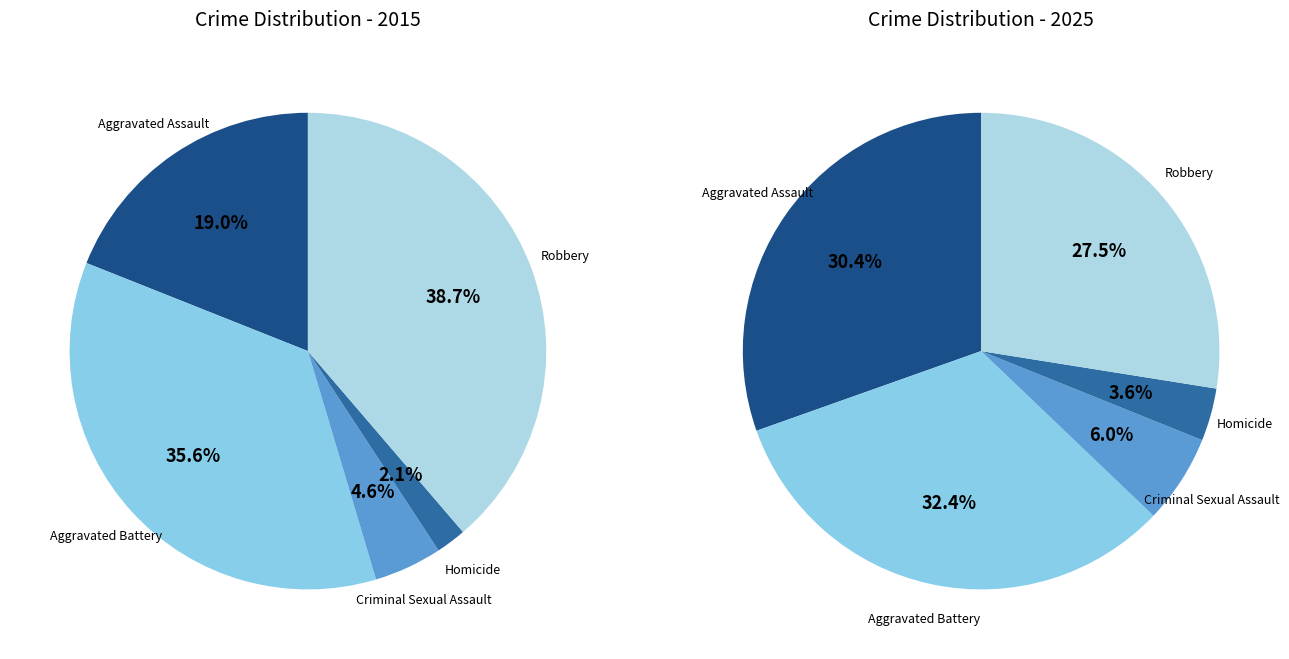

Is there a majority slice in this chart?

No